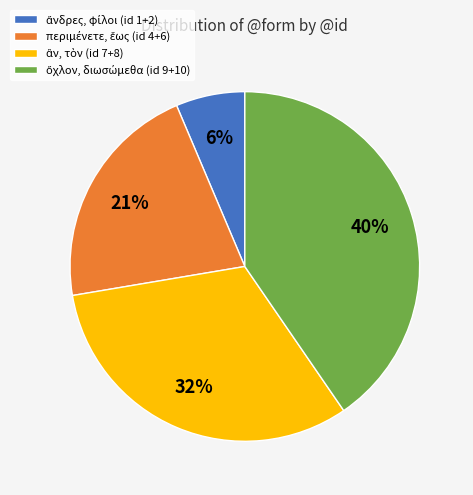

To the nearest percent, what is the difference between the largest and smallest slice percentages?

34%